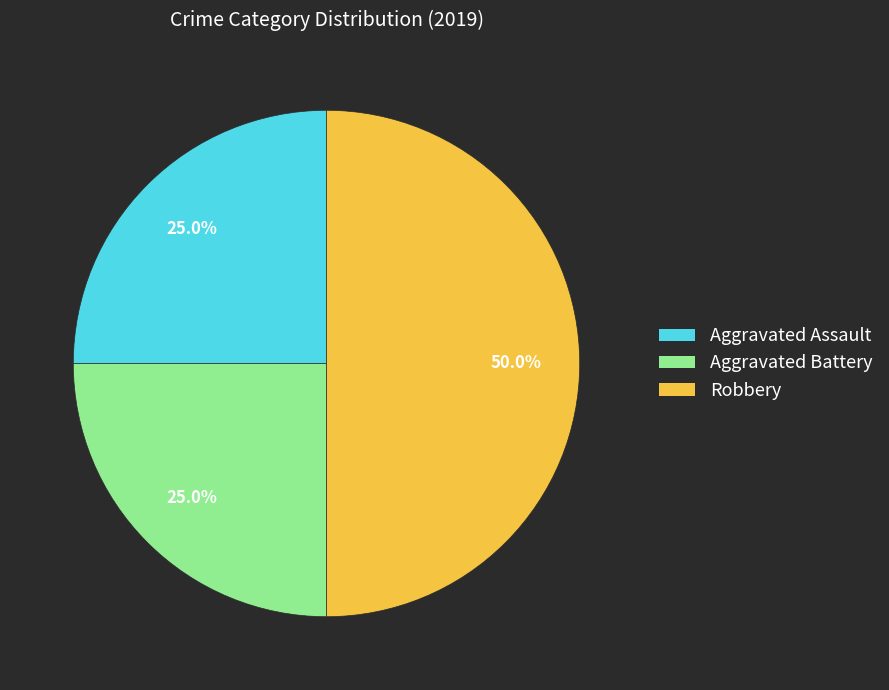

How many slices are in this pie chart?

3